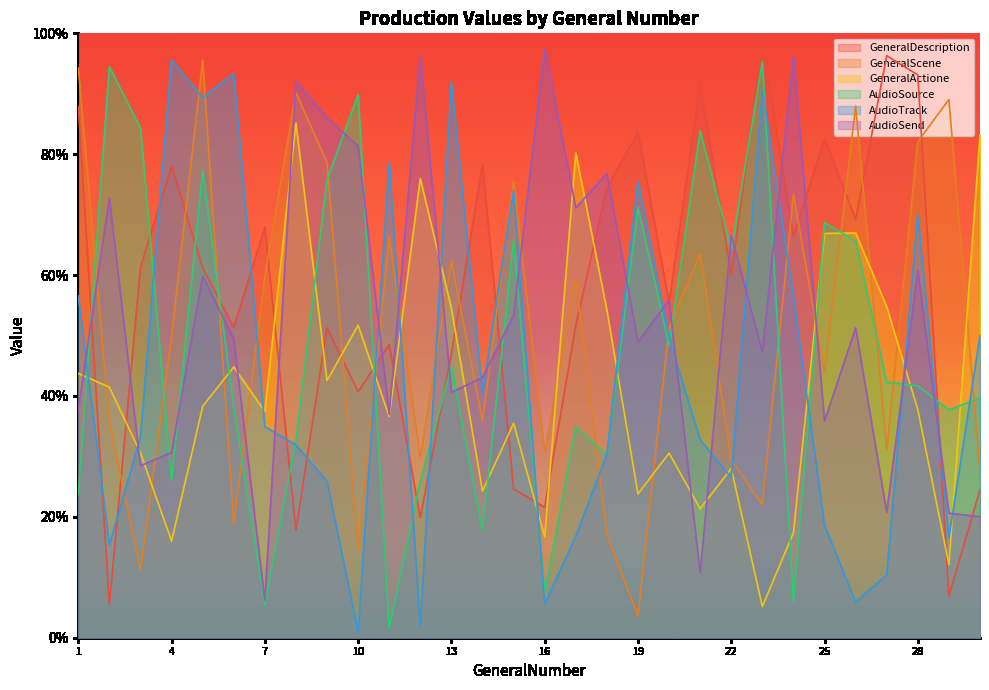

Reading left to right, list all the values displayed in this chart.

GeneralDescription: 1=0.9	2=0.1	3=0.6	4=0.8	5=0.6	6=0.5	7=0.7	8=0.2	9=0.5	10=0.4	11=0.5	12=0.2	13=0.5	14=0.8	15=0.2	16=0.2	17=0.5	18=0.7	19=0.8	20=0.6	21=0.9	22=0.6	23=1.0	24=0.7	25=0.8	26=0.7	27=1.0	28=0.9	29=0.1	30=0.2
GeneralScene: 1=0.9	2=0.4	3=0.1	4=0.5	5=1.0	6=0.2	7=0.6	8=0.9	9=0.8	10=0.1	11=0.7	12=0.3	13=0.6	14=0.4	15=0.8	16=0.3	17=0.6	18=0.2	19=0.0	20=0.5	21=0.6	22=0.3	23=0.2	24=0.7	25=0.4	26=0.9	27=0.3	28=0.8	29=0.9	30=0.3
GeneralActione: 1=0.4	2=0.4	3=0.3	4=0.2	5=0.4	6=0.4	7=0.4	8=0.9	9=0.4	10=0.5	11=0.4	12=0.8	13=0.5	14=0.2	15=0.4	16=0.2	17=0.8	18=0.5	19=0.2	20=0.3	21=0.2	22=0.3	23=0.1	24=0.2	25=0.7	26=0.7	27=0.5	28=0.4	29=0.1	30=0.8
AudioSource: 1=0.2	2=0.9	3=0.8	4=0.3	5=0.8	6=0.4	7=0.1	8=0.3	9=0.8	10=0.9	11=0.0	12=0.3	13=0.4	14=0.2	15=0.7	16=0.1	17=0.3	18=0.3	19=0.7	20=0.5	21=0.8	22=0.6	23=1.0	24=0.1	25=0.7	26=0.7	27=0.4	28=0.4	29=0.4	30=0.4
AudioTrack: 1=0.6	2=0.2	3=0.3	4=1.0	5=0.9	6=0.9	7=0.3	8=0.3	9=0.3	10=0.0	11=0.8	12=0.0	13=0.9	14=0.4	15=0.7	16=0.1	17=0.2	18=0.3	19=0.8	20=0.5	21=0.3	22=0.3	23=0.9	24=0.6	25=0.2	26=0.1	27=0.1	28=0.7	29=0.2	30=0.5
AudioSend: 1=0.4	2=0.7	3=0.3	4=0.3	5=0.6	6=0.5	7=0.1	8=0.9	9=0.9	10=0.8	11=0.4	12=1.0	13=0.4	14=0.4	15=0.5	16=1.0	17=0.7	18=0.8	19=0.5	20=0.6	21=0.1	22=0.7	23=0.5	24=1.0	25=0.4	26=0.5	27=0.2	28=0.6	29=0.2	30=0.2